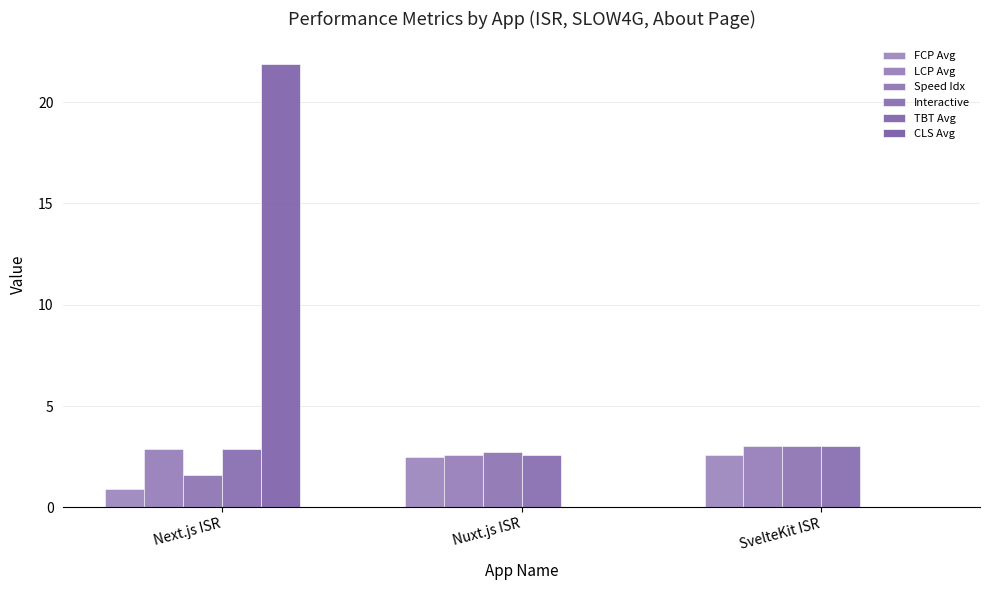

How many data points does each series have?

3